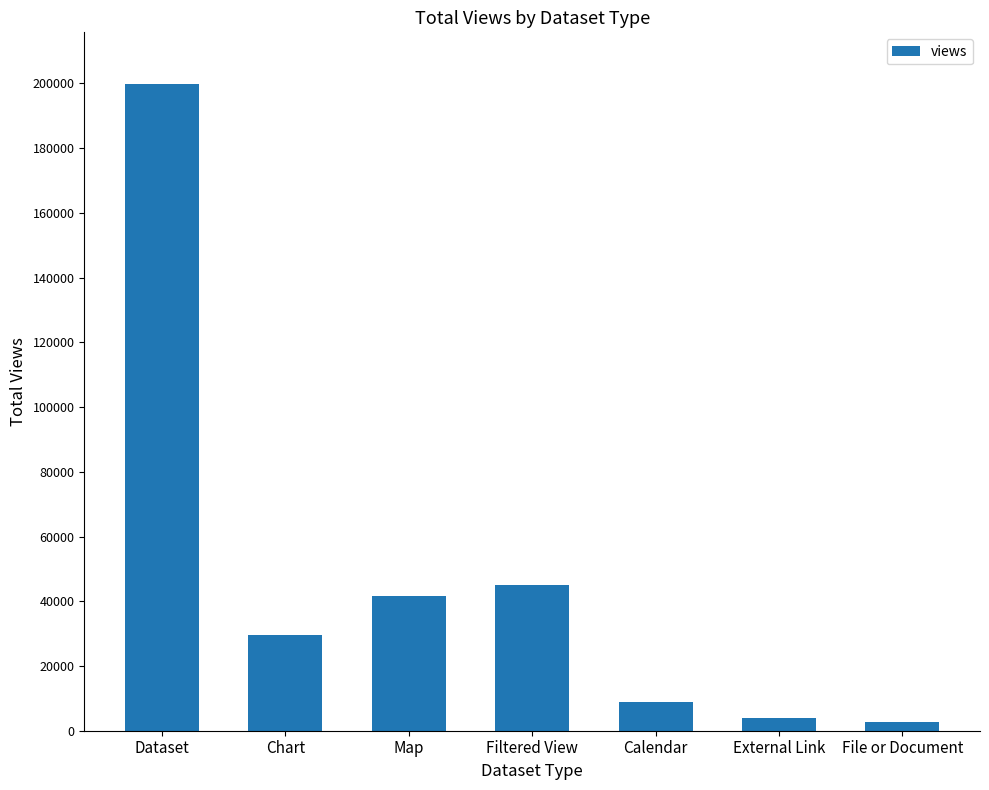

What is the value of the 4th bar from the left?

44912